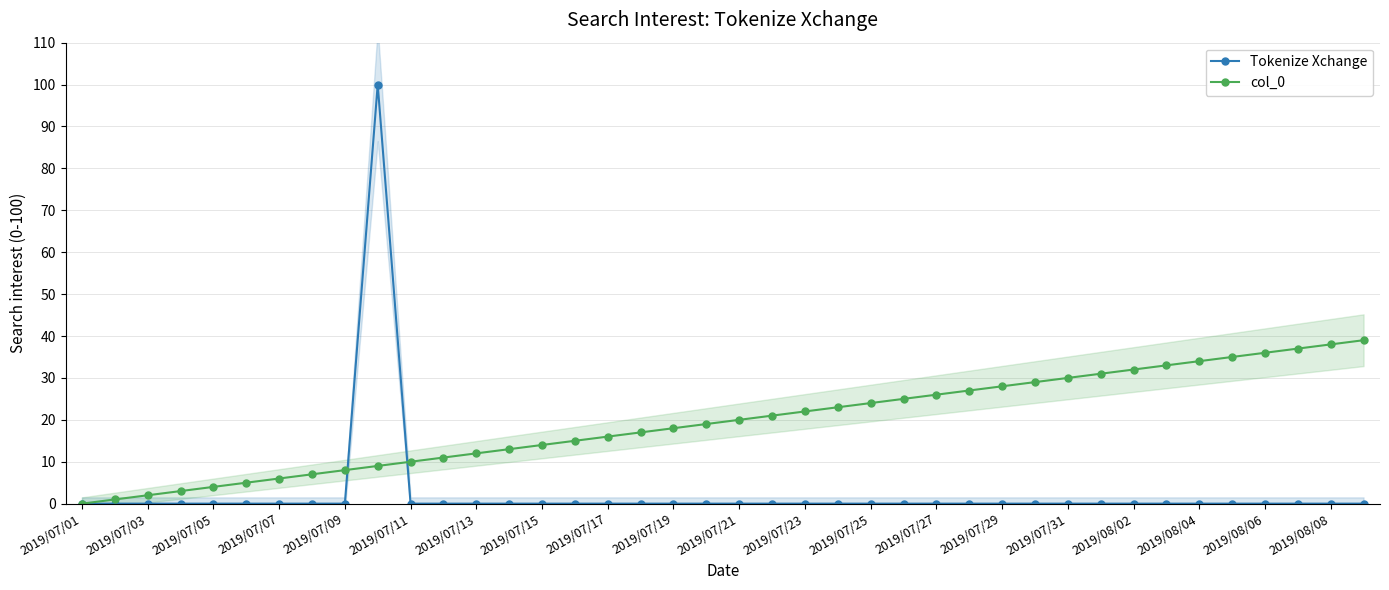

The value of col_0 at 2019/08/06 is 36. True or false?

True